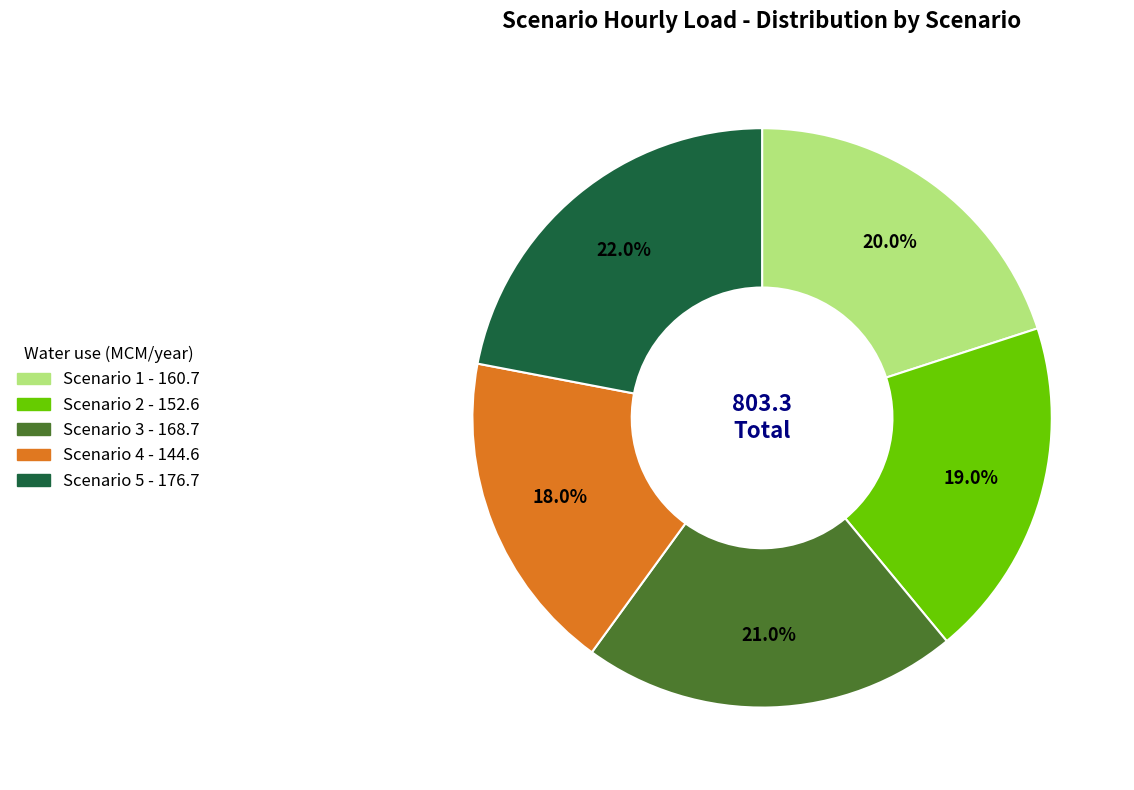

Does Scenario 2 account for over 50% of the chart?

No